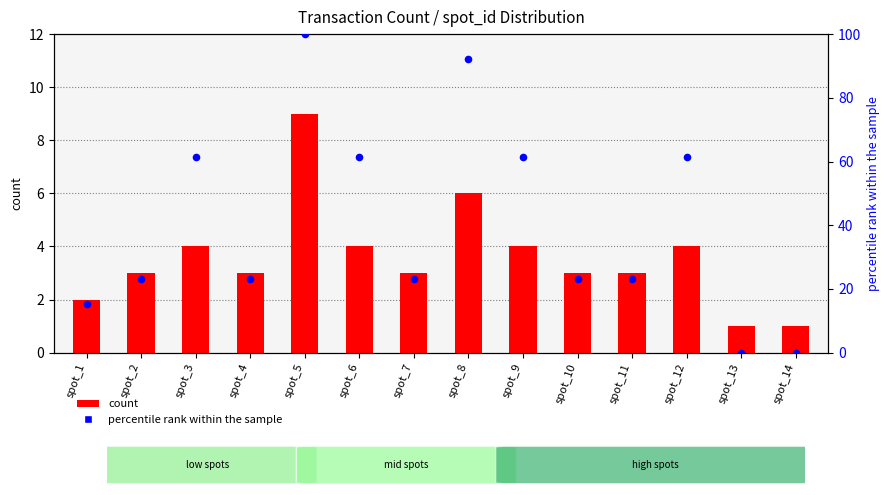

Which series contains the highest Y value?

percentile rank within the sample